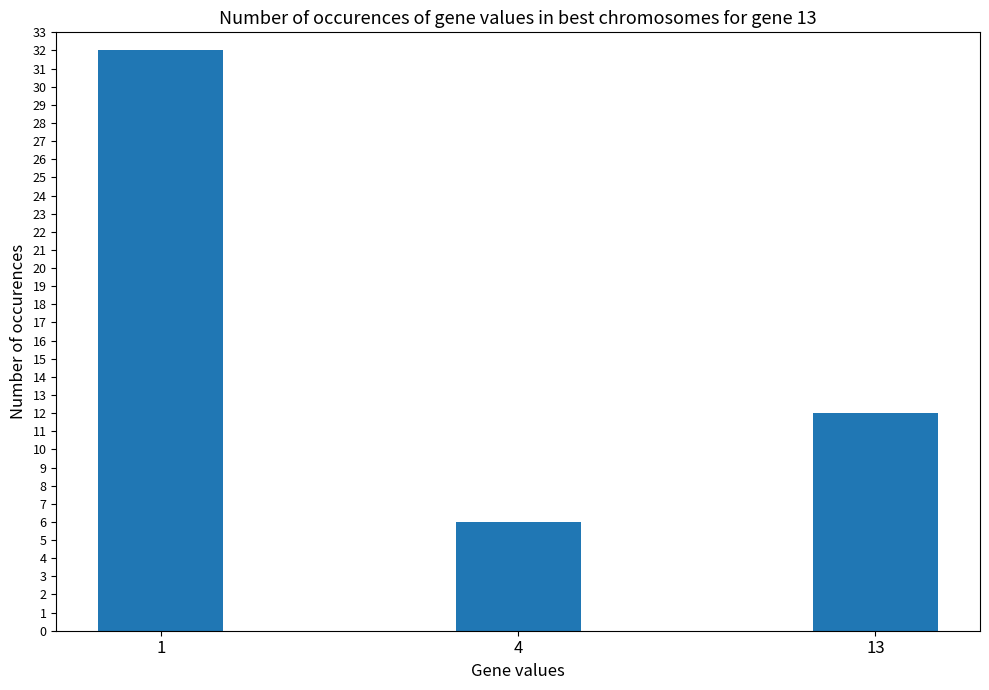

What is the difference between the maximum and minimum values?

26